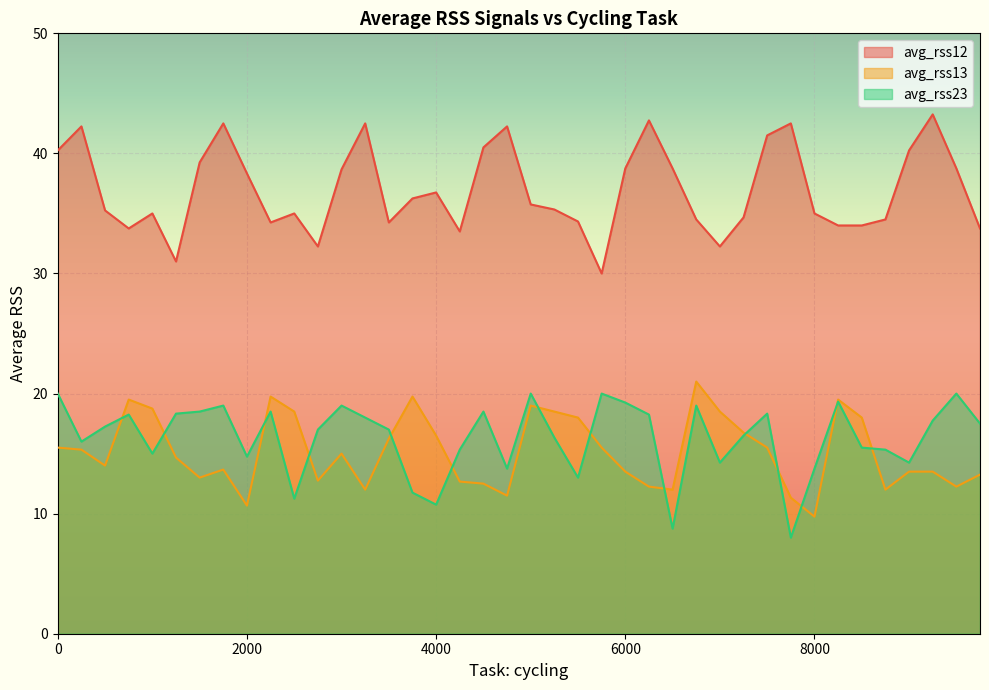

Reading left to right, extract all data points from this chart.

avg_rss12: 40.2	42.2	35.2	33.8	35.0	31.0	39.2	42.5	38.3	34.2	35.0	32.2	38.7	42.5	34.2	36.2	36.8	33.5	40.5	42.2	35.8	35.3	34.3	30.0	38.8	42.8	38.8	34.5	32.2	34.7	41.5	42.5	35.0	34.0	34.0	34.5	40.2	43.2	38.8	33.8
avg_rss13: 15.5	15.3	14.0	19.5	18.8	14.7	13.0	13.7	10.7	19.8	18.5	12.8	15.0	12.0	16.2	19.8	16.5	12.7	12.5	11.5	19.0	18.5	18.0	15.5	13.5	12.2	12.0	21.0	18.5	16.8	15.5	11.3	9.8	19.5	18.0	12.0	13.5	13.5	12.2	13.2
avg_rss23: 20.0	16.0	17.2	18.2	15.0	18.3	18.5	19.0	14.8	18.5	11.2	17.0	19.0	18.0	17.0	11.8	10.8	15.3	18.5	13.8	20.0	16.3	13.0	20.0	19.2	18.2	8.8	19.0	14.2	16.5	18.3	8.0	13.8	19.3	15.5	15.3	14.2	17.8	20.0	17.5